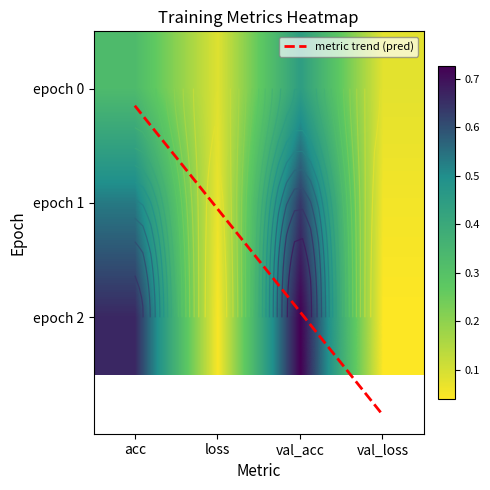

How many data points does each series have?

4